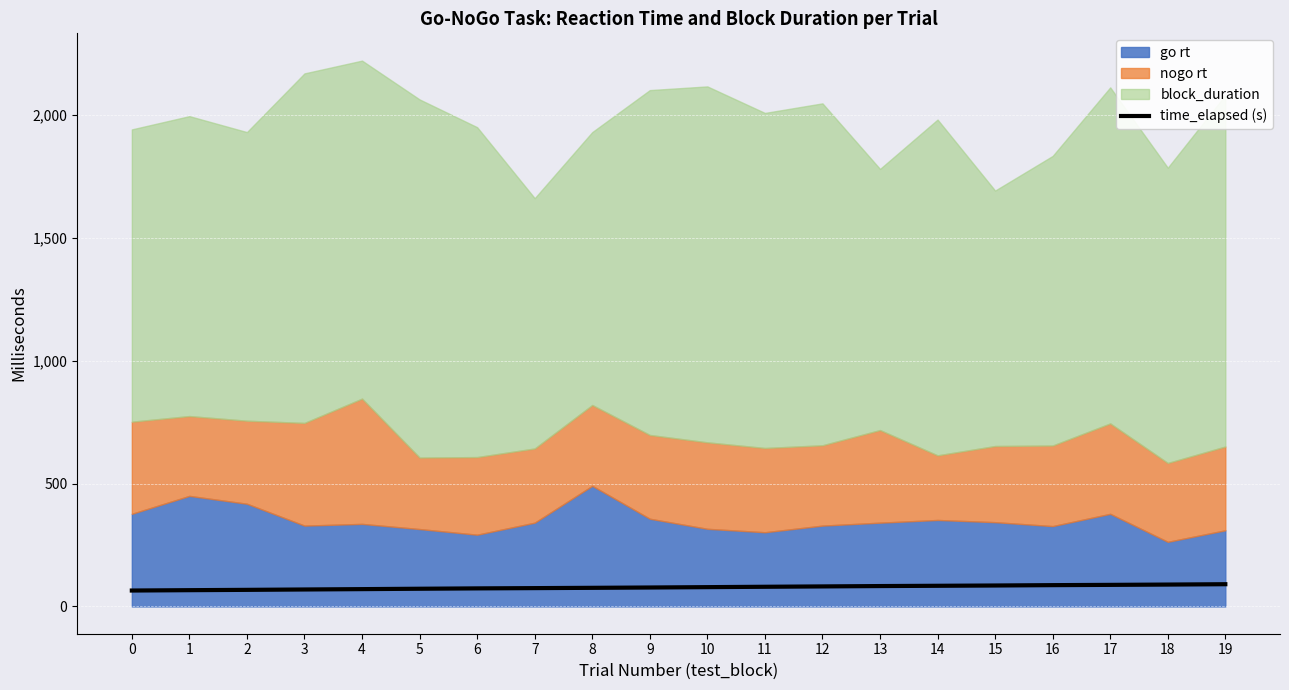

Reading left to right, list all the values displayed in this chart.

0=64.7	1=66.2	2=67.5	3=69.0	4=70.5	5=72.0	6=73.5	7=74.6	8=75.7	9=77.1	10=78.5	11=80.0	12=81.5	13=82.9	14=84.1	15=85.2	16=86.7	17=87.8	18=89.0	19=90.4